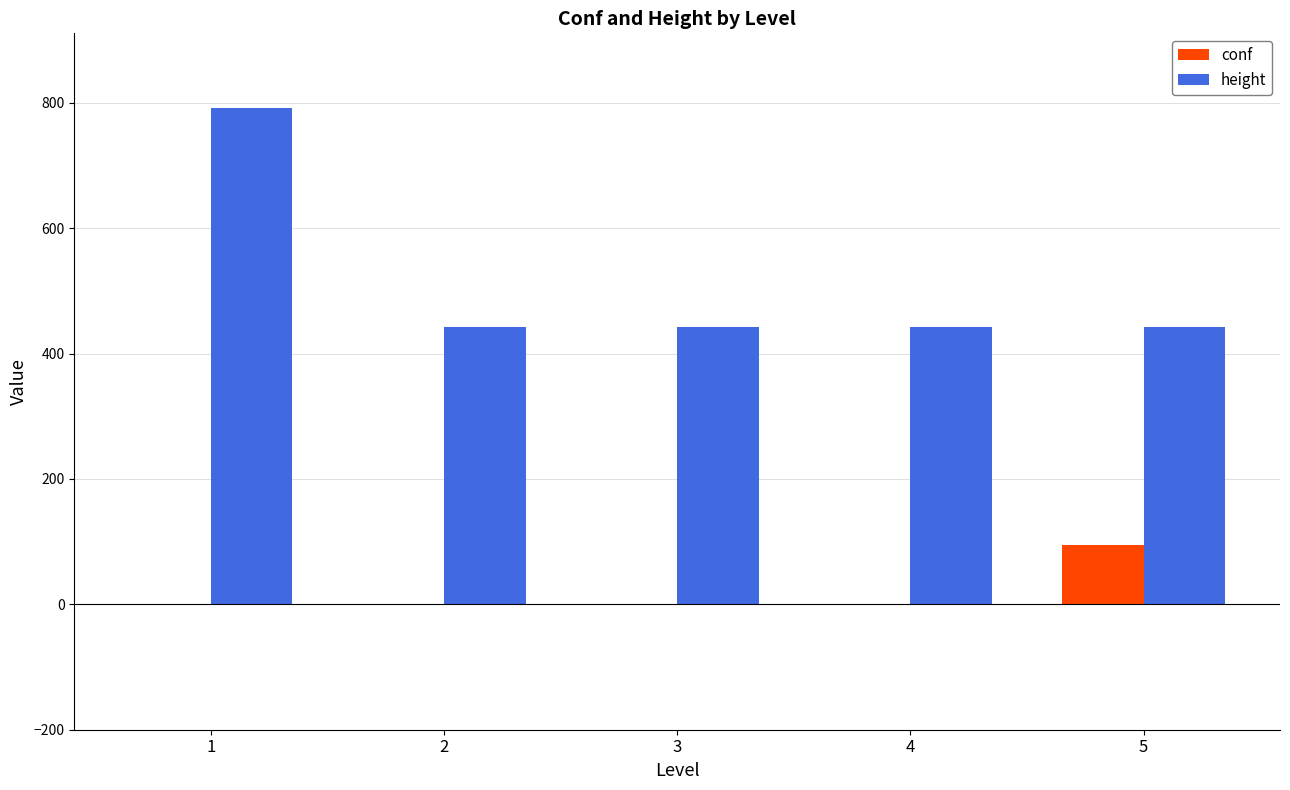

Are the bars grouped side by side (vs. stacked)?

Yes